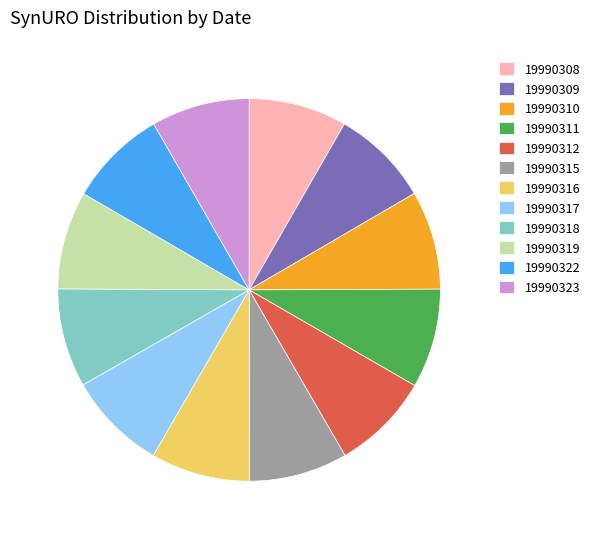

What is the ratio of the value at 19990319 to the value at 19990323?

1.0